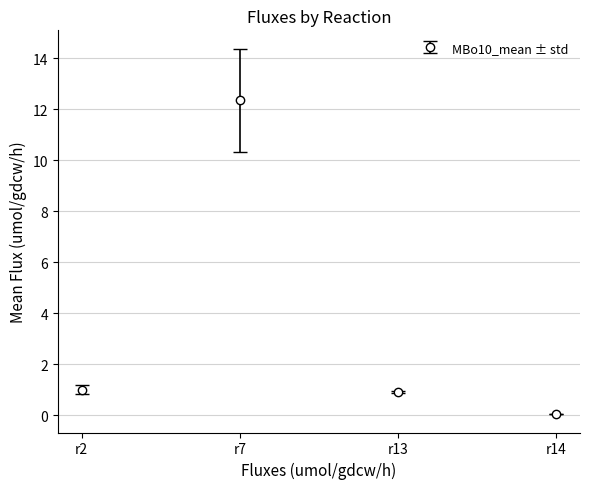

The value at r14 is 0.0. True or false?

True